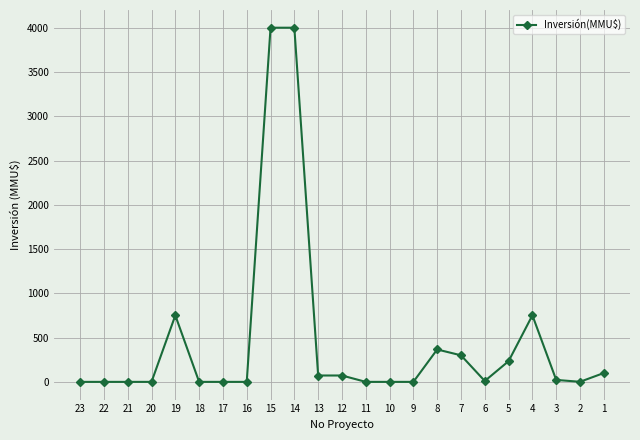

What is the maximum value shown in the chart?

4000